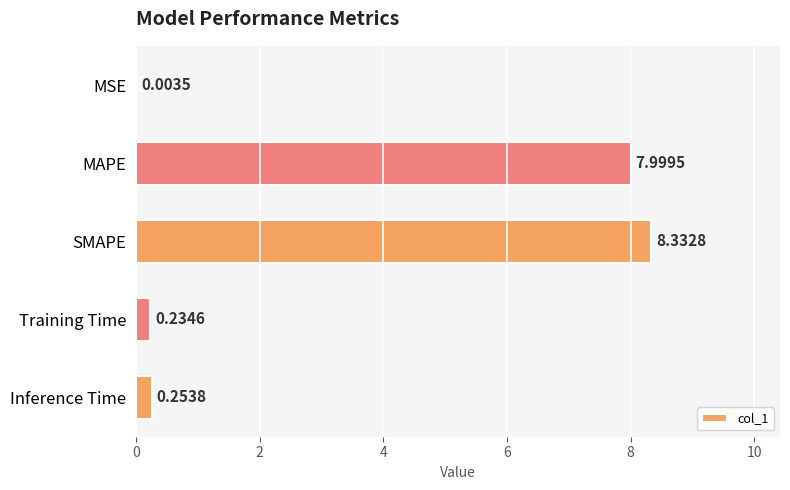

At which label is the value closest to 4?

Inference Time